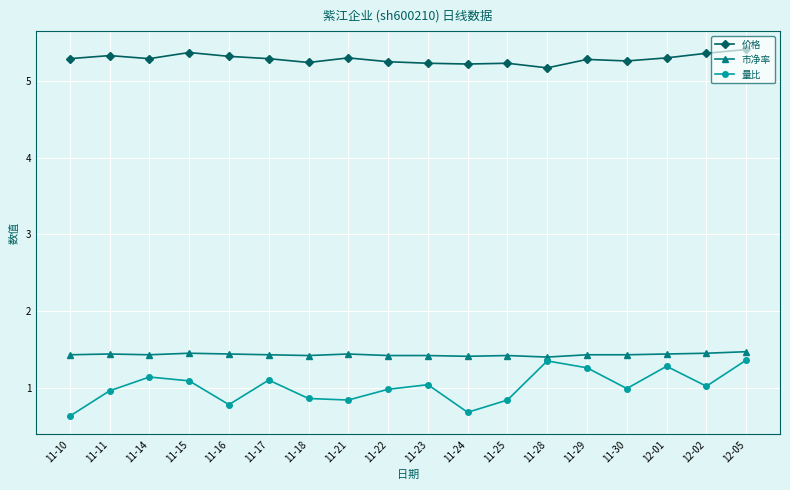

What position from the left is 11-23?

10